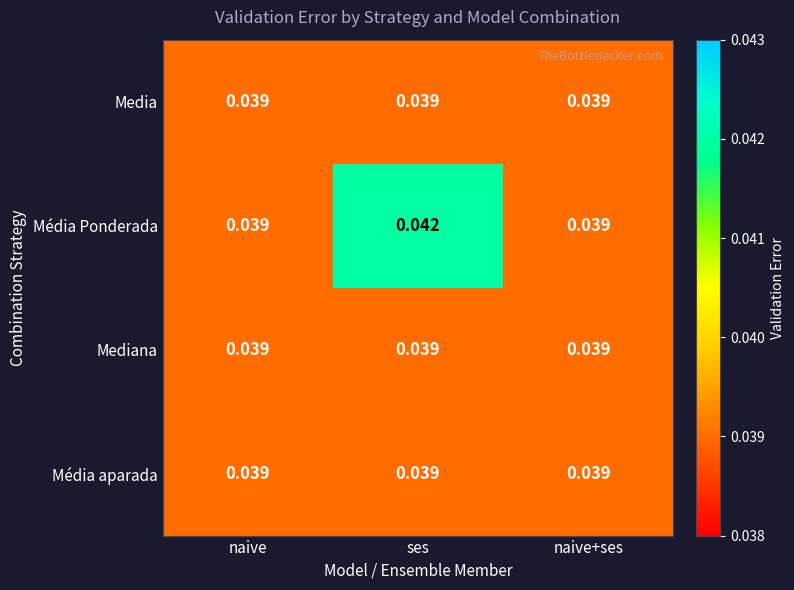

Which label corresponds to the largest value in the chart?

ses